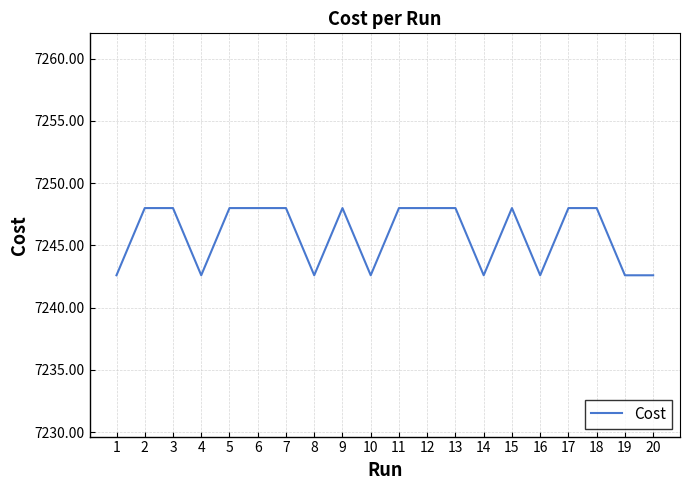

Approximately how many times larger is the value at 8 compared to 13?

1.0